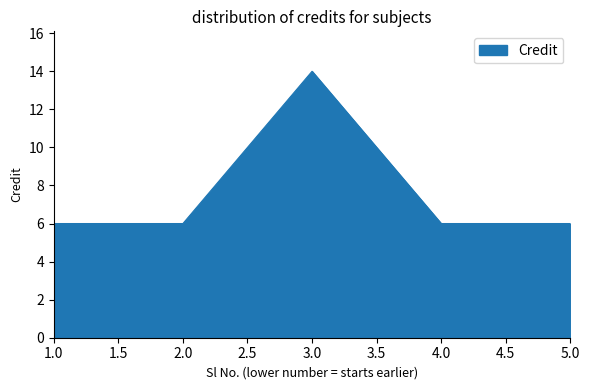

What position from the left is 2.0?

2